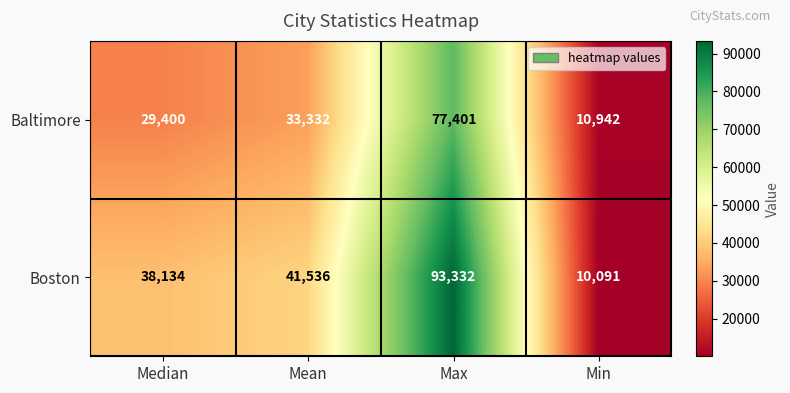

What is the difference between the second highest and second lowest values in the Baltimore series?

3932